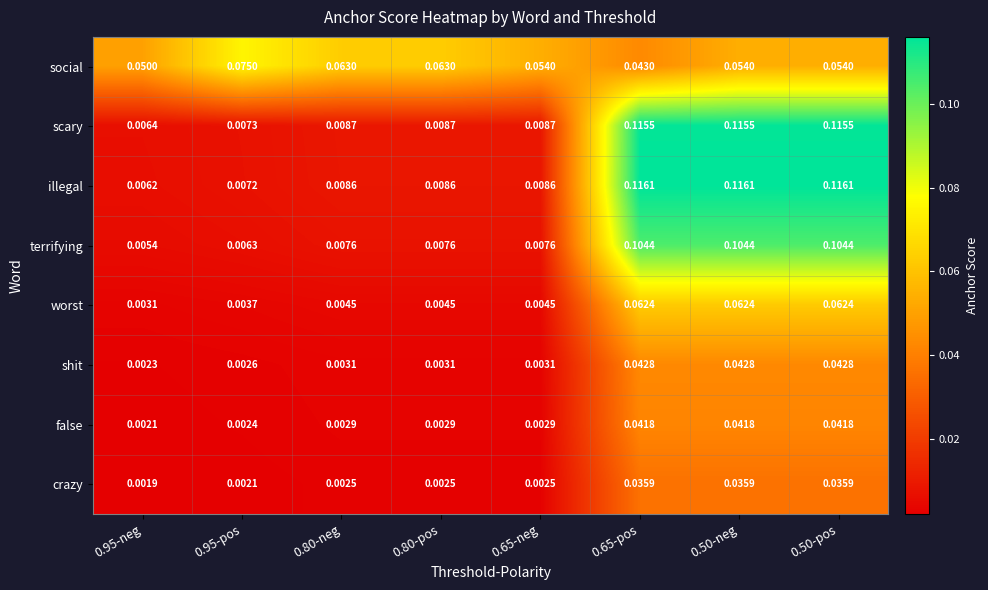

List the series in order of their peak value, highest first.

illegal, scary, terrifying, social, worst, shit, false, crazy